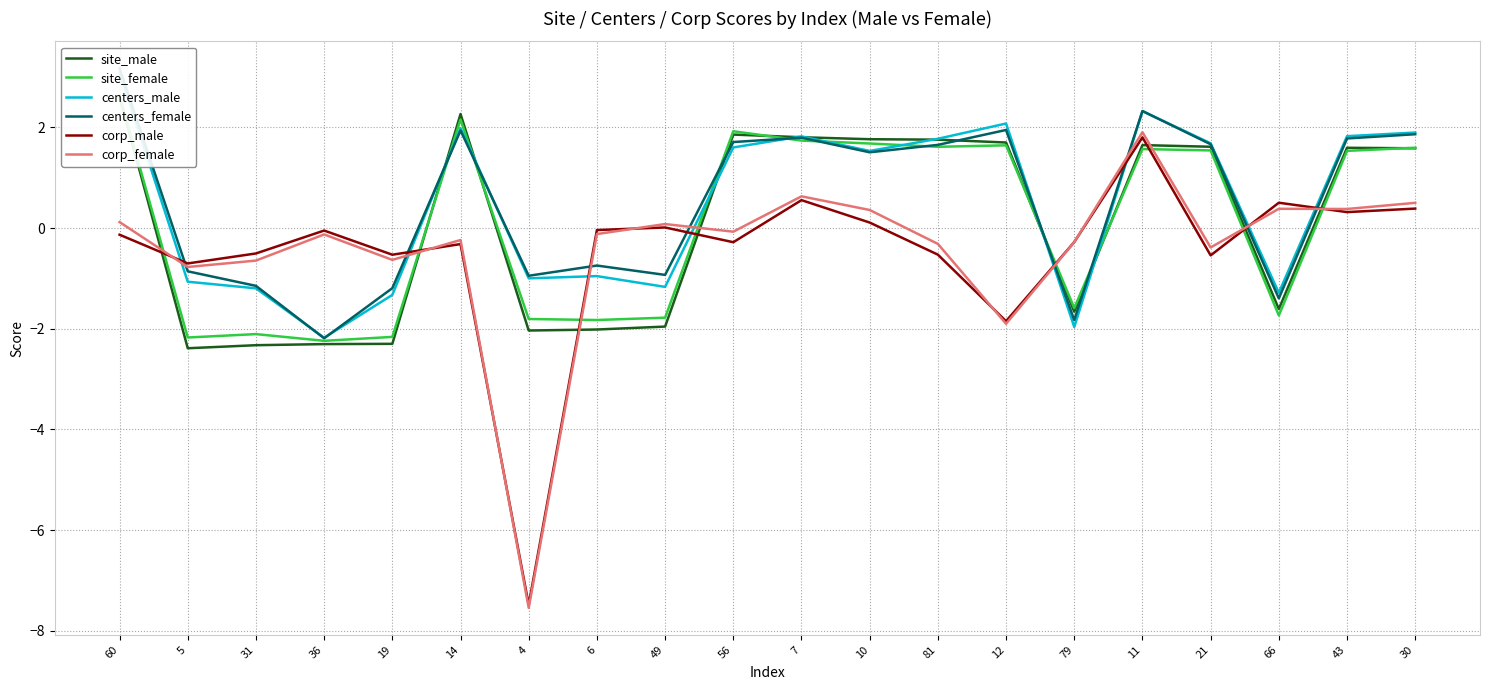

What is the difference between the maximum and minimum values in the corp_female series?

9.4